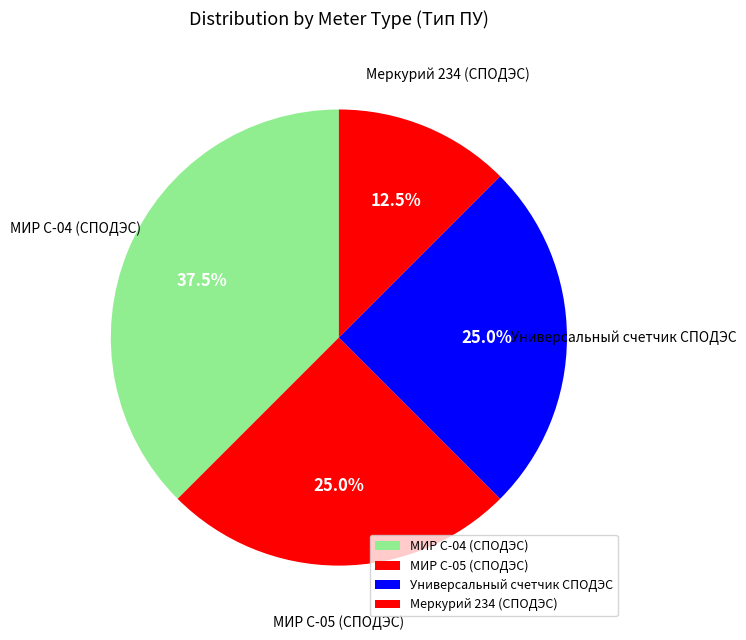

Is there a majority slice in this chart?

No